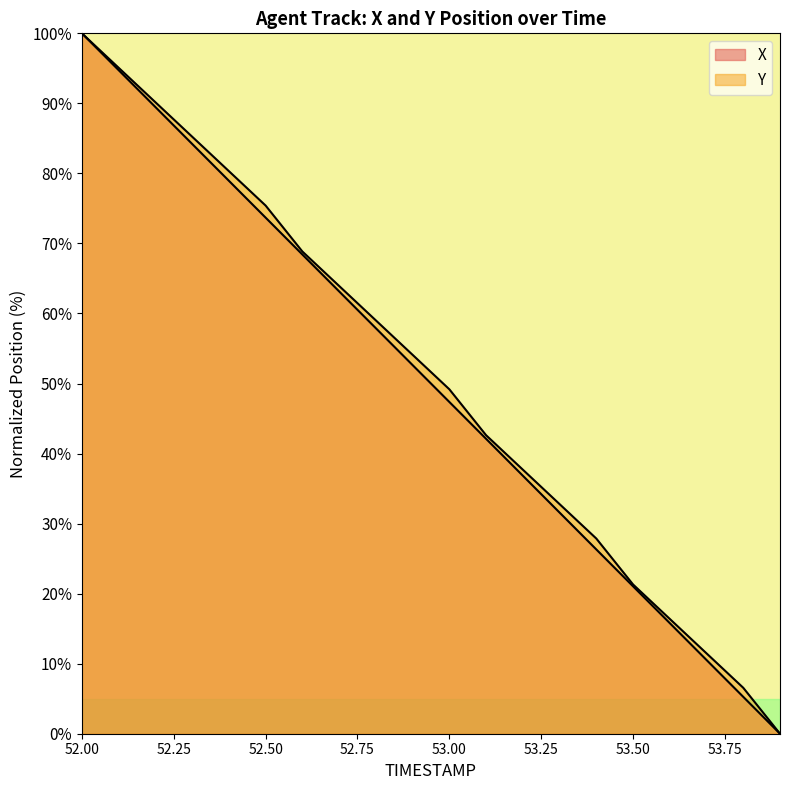

List the series in order of their peak value, highest first.

X, Y